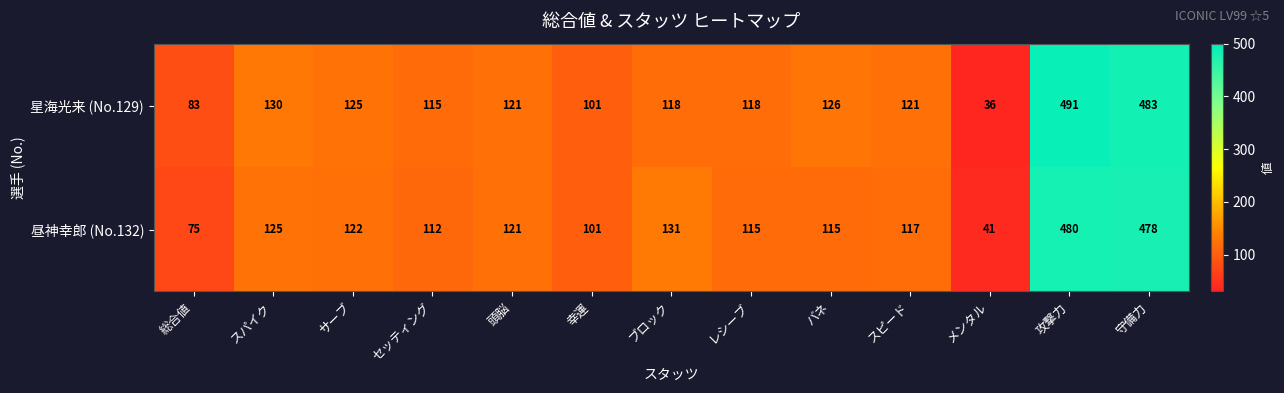

Rank the series by their average value, from highest to lowest.

星海光来 (No.129), 昼神幸郎 (No.132)